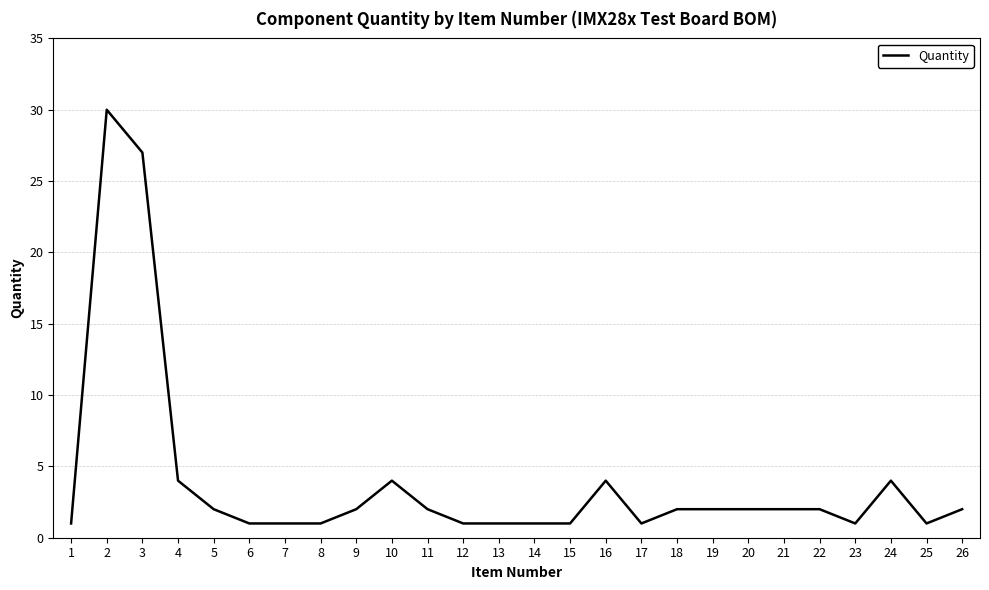

True or false: the data shows 30 at 2.

True